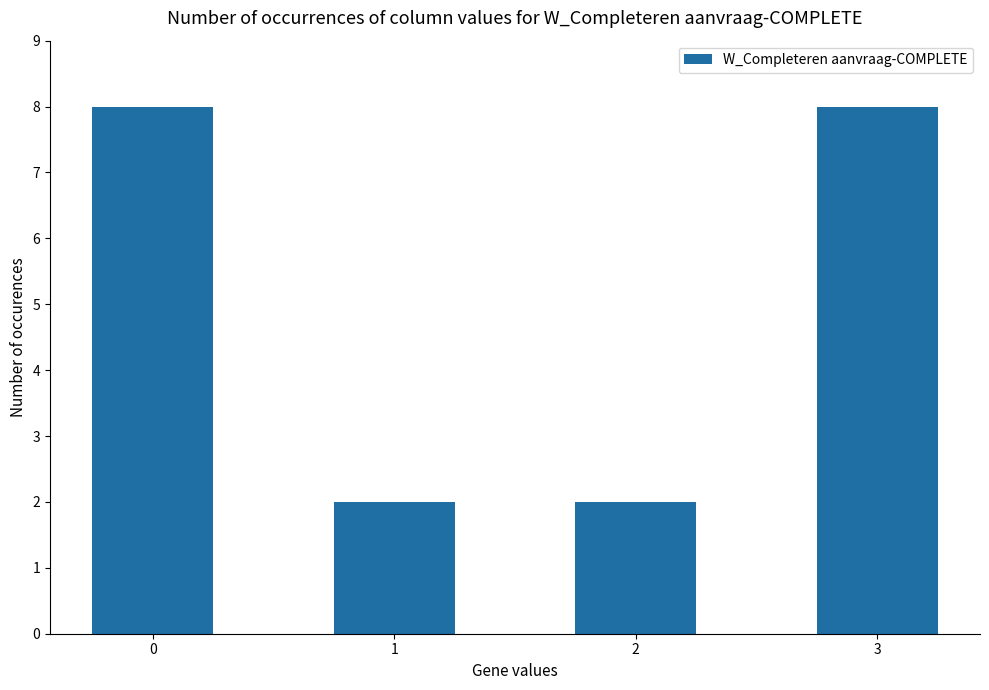

What is the value of the 1st bar from the left?

8